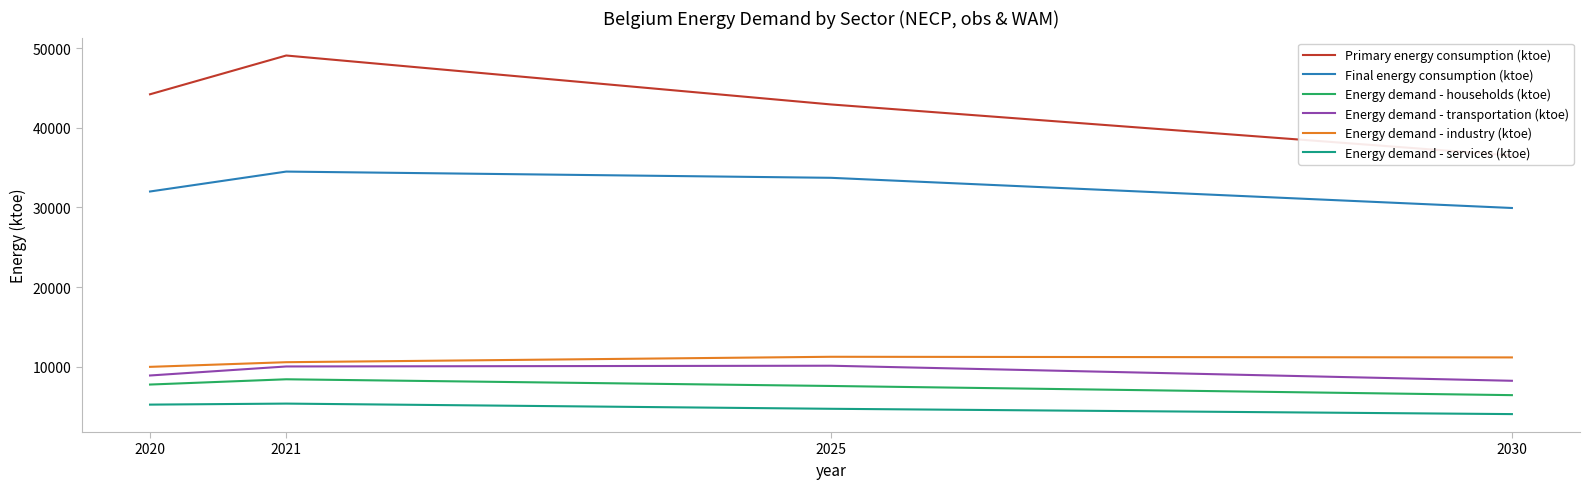

What is the smallest value displayed?

4065